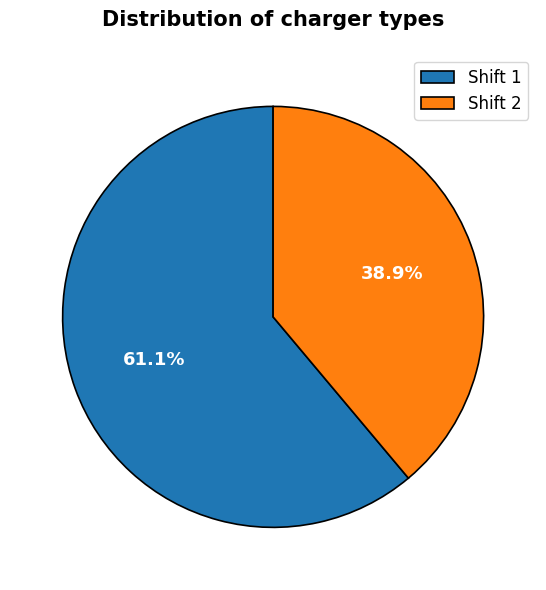

Count the number of slices in the pie.

2